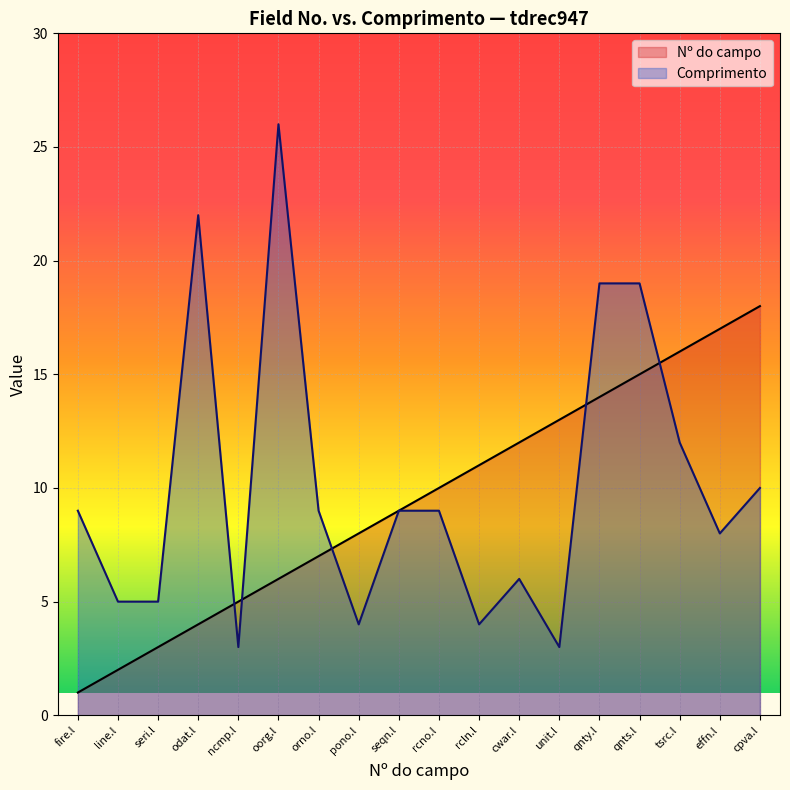

What is the difference between the Nº do campo values at rcno.l and fire.l?

9